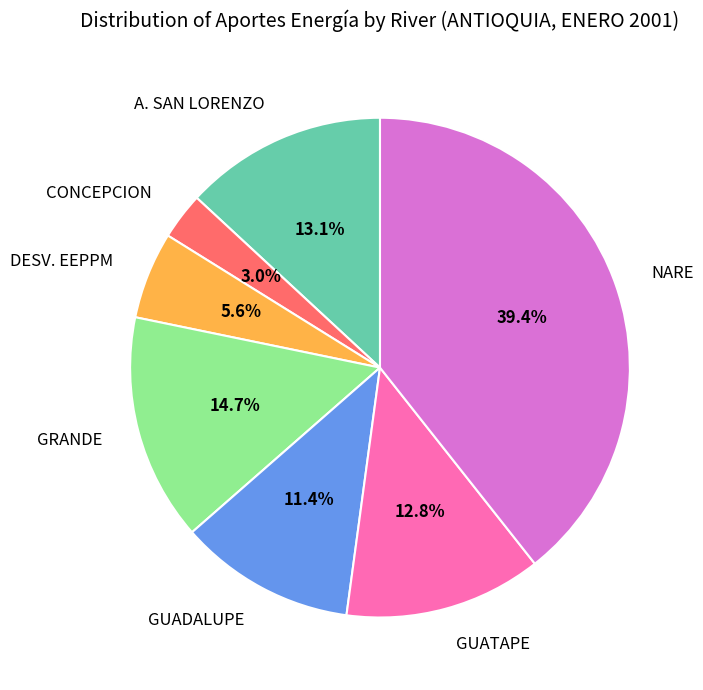

Is it true that NARE is 25% of the pie?

False